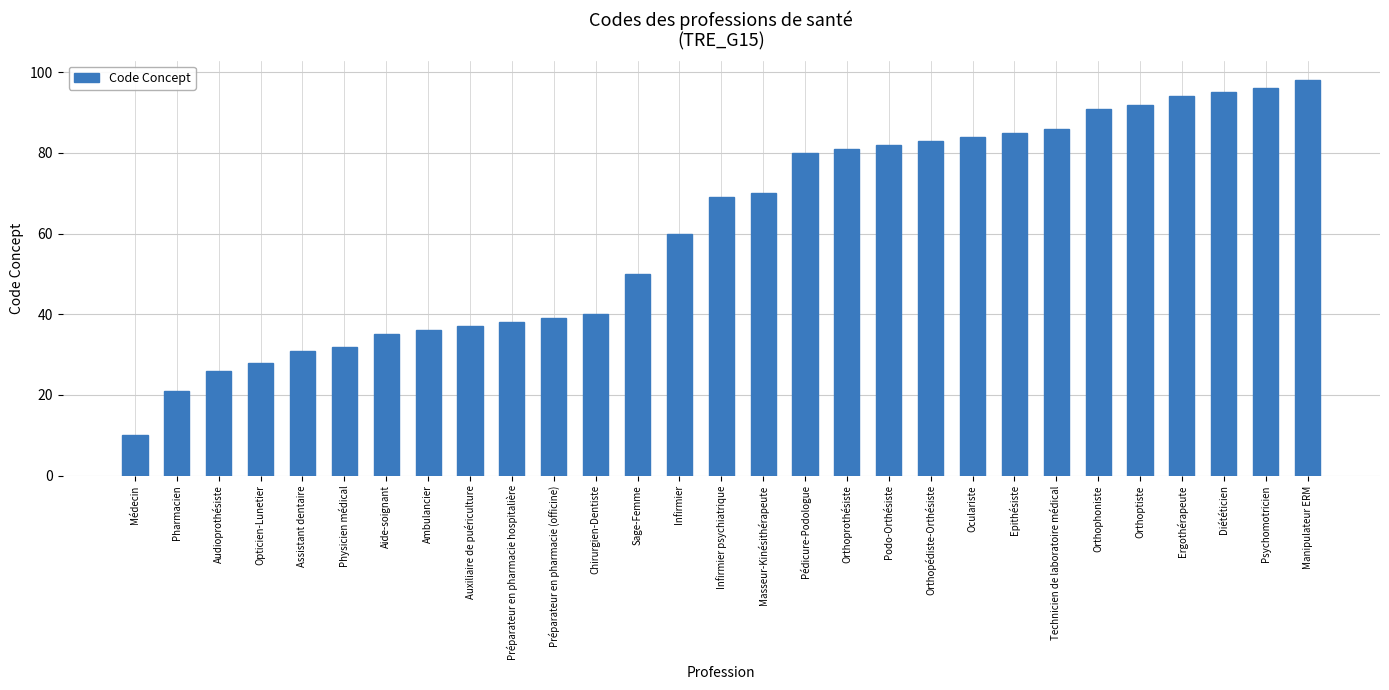

Rank the categories by value from highest to lowest.

Manipulateur ERM, Psychomotricien, Diététicien, Ergothérapeute, Orthoptiste, Orthophoniste, Technicien de laboratoire médical, Epithésiste, Oculariste, Orthopédiste-Orthésiste, Podo-Orthésiste, Orthoprothésiste, Pédicure-Podologue, Masseur-Kinésithérapeute, Infirmier psychiatrique, Infirmier, Sage-Femme, Chirurgien-Dentiste, Préparateur en pharmacie (officine), Préparateur en pharmacie hospitalière, Auxiliaire de puériculture, Ambulancier, Aide-soignant, Physicien médical, Assistant dentaire, Opticien-Lunetier, Audioprothésiste, Pharmacien, Médecin